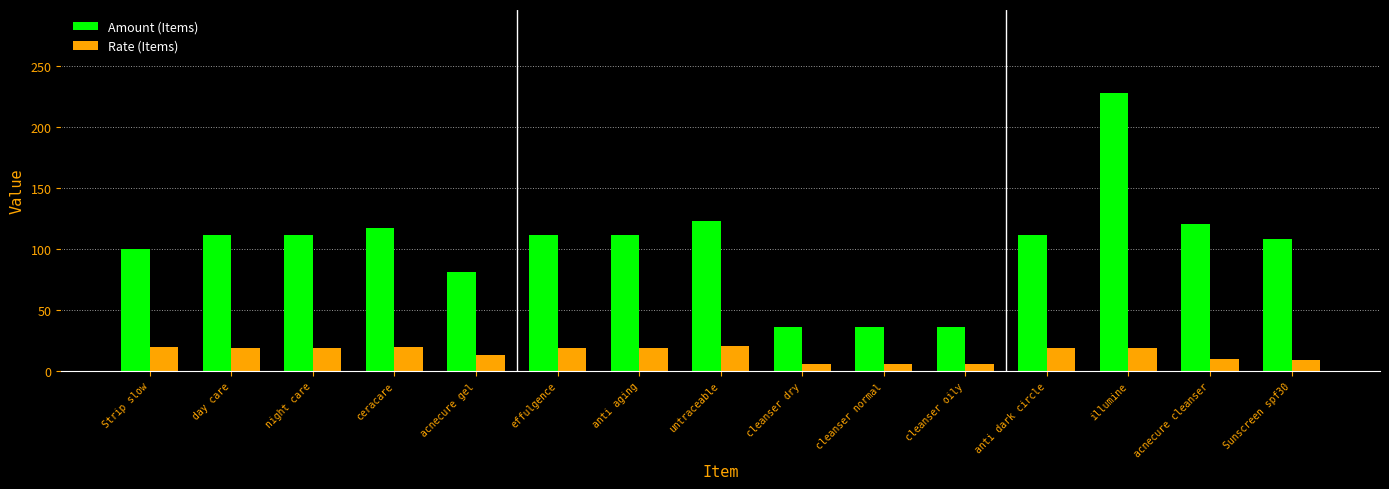

At how many categories does at least one series exceed 58?

12